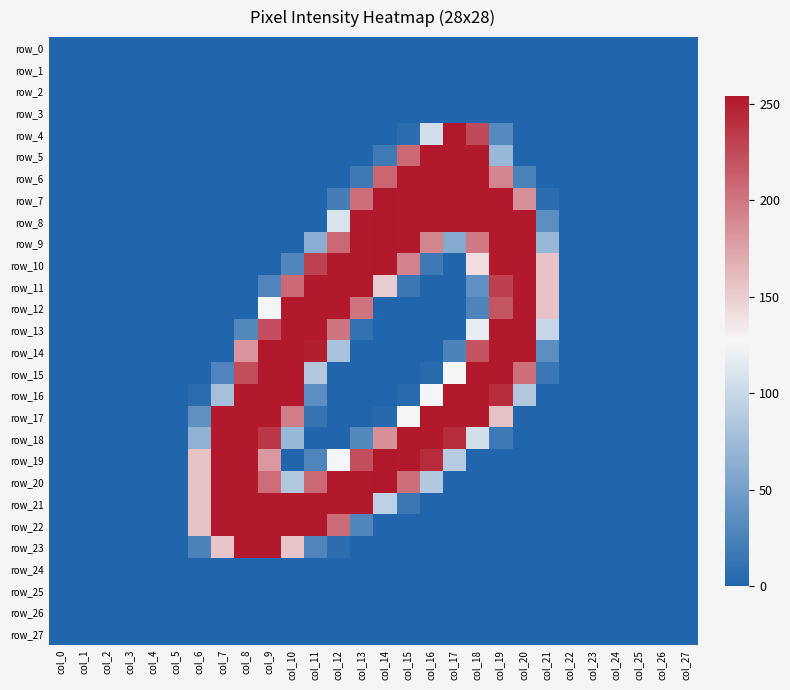

Which series has the widest spread of values?

row_4